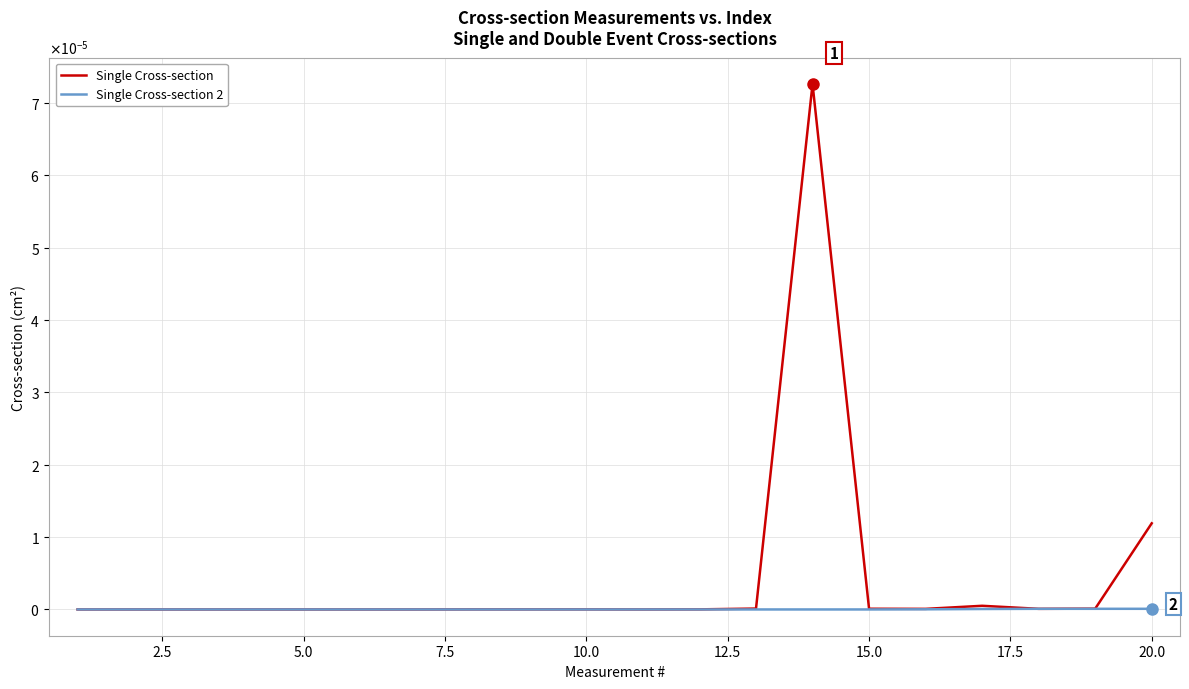

What are all the series names shown in the legend?

Single Cross-section, Single Cross-section 2